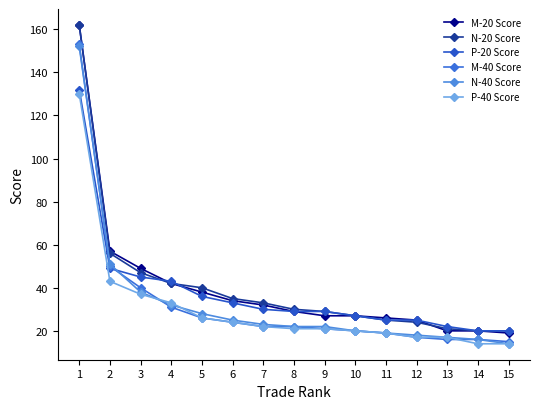

At which label does P-40 Score first exceed 21?

1